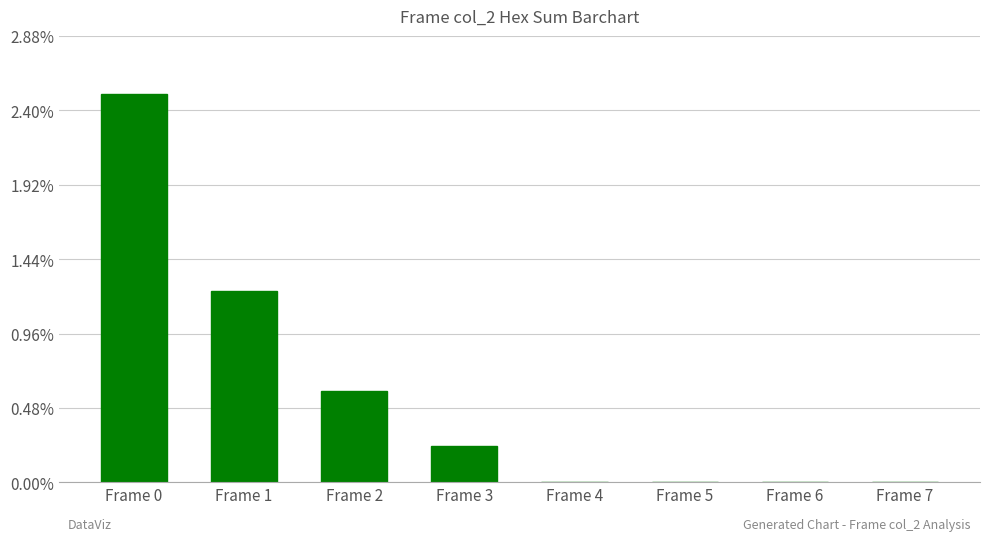

Rank the categories by value from highest to lowest.

Frame 0, Frame 1, Frame 2, Frame 3, Frame 4, Frame 5, Frame 6, Frame 7